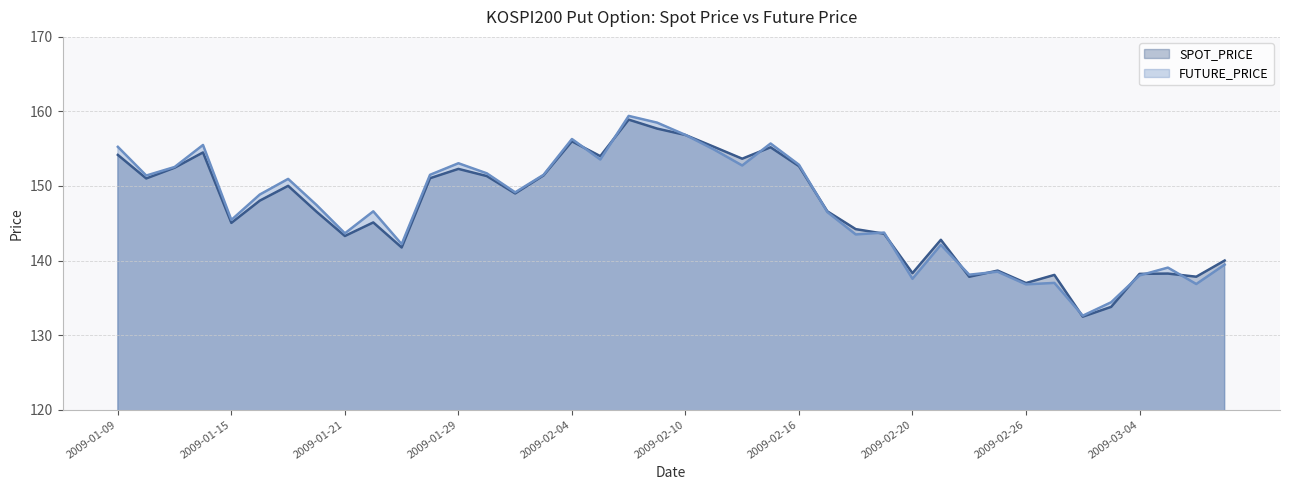

What are all the series names shown in the legend?

SPOT_PRICE, FUTURE_PRICE